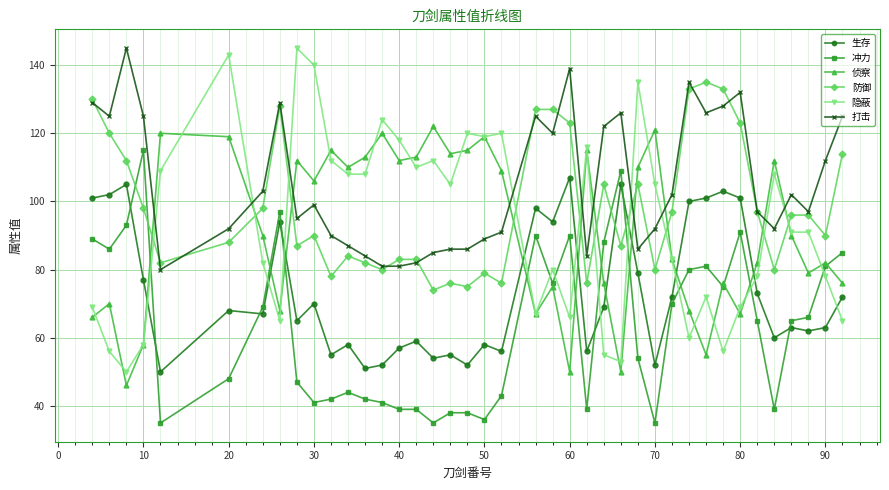

How many series are shown in this chart?

6